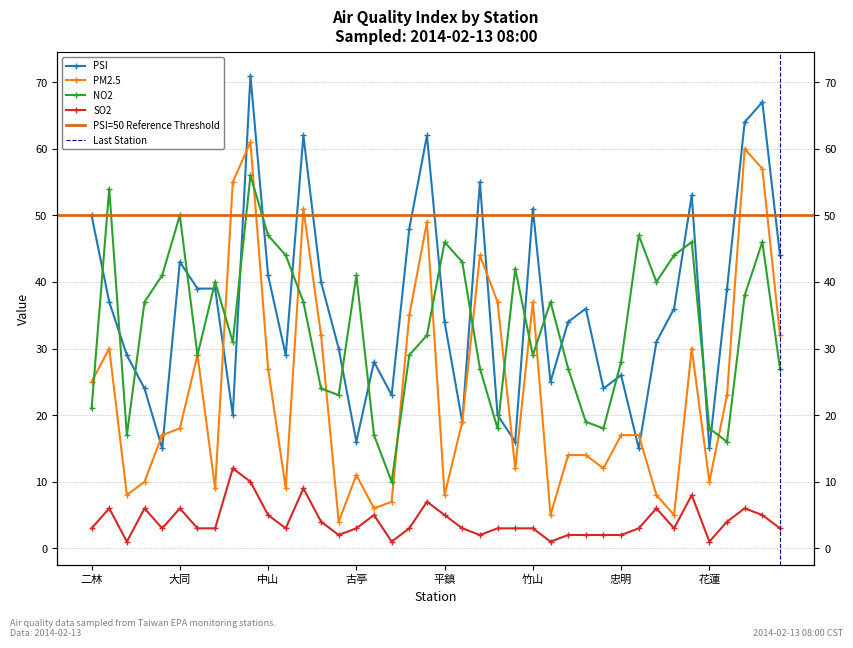

Where does the NO2 series first go above 37?

三重